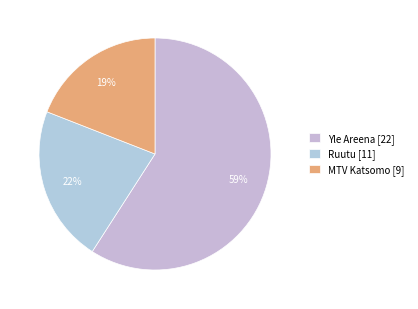

Count the number of slices in the pie.

3